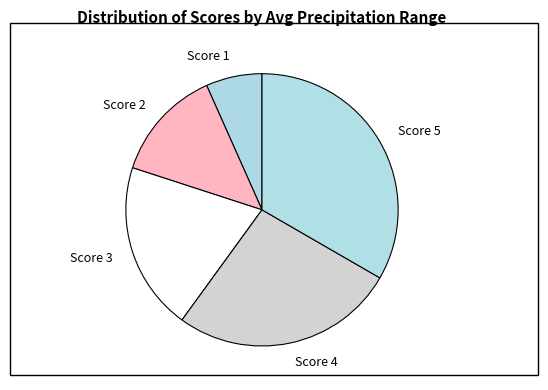

Rank the categories by value from lowest to highest.

Score 1, Score 2, Score 3, Score 4, Score 5